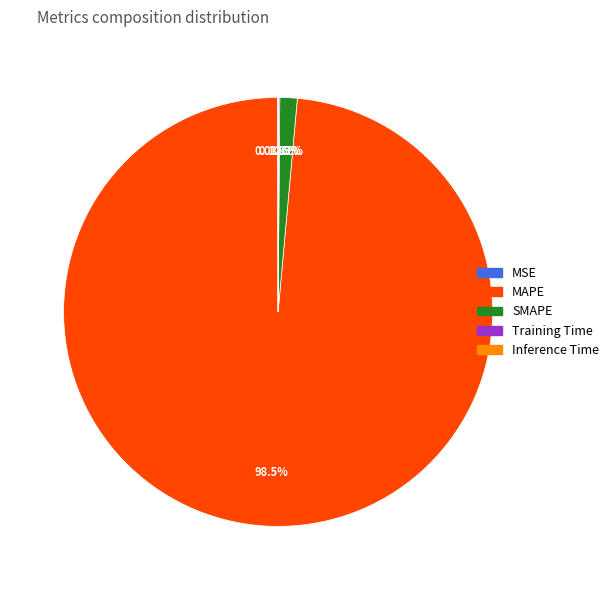

What is the largest slice in the pie chart?

MAPE